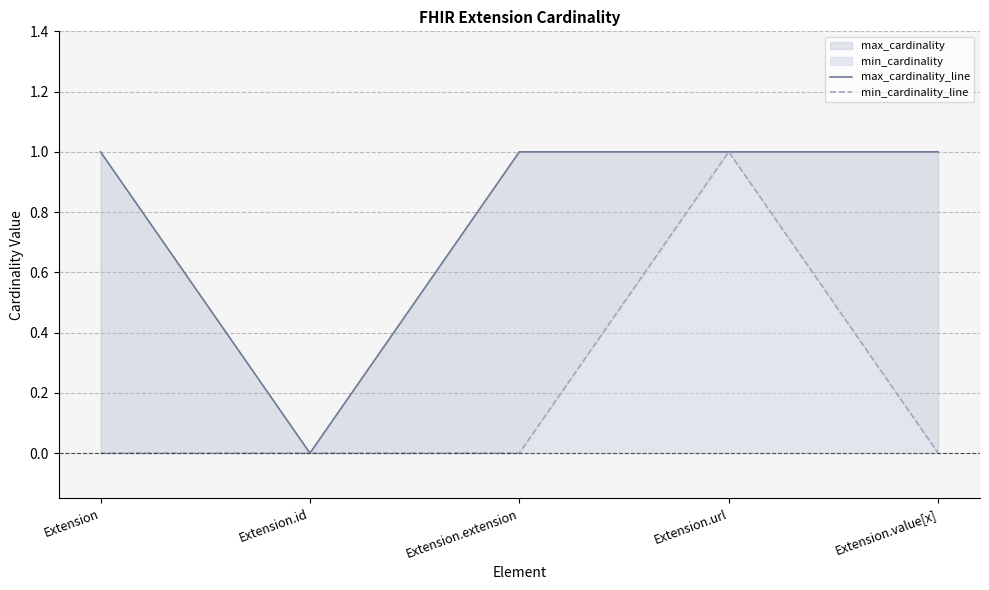

How many lines are shown in the chart?

2